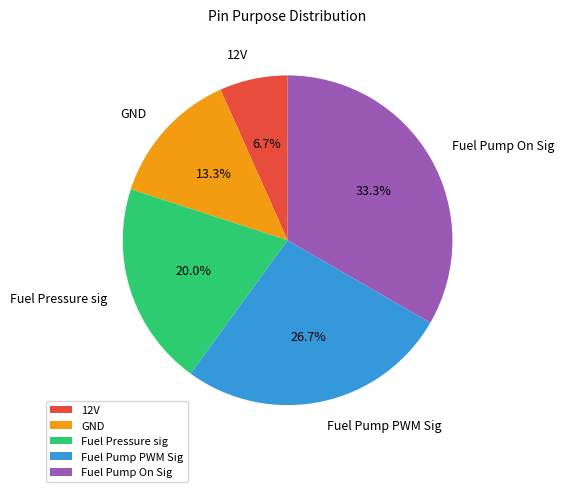

How many segments does this pie chart have?

5